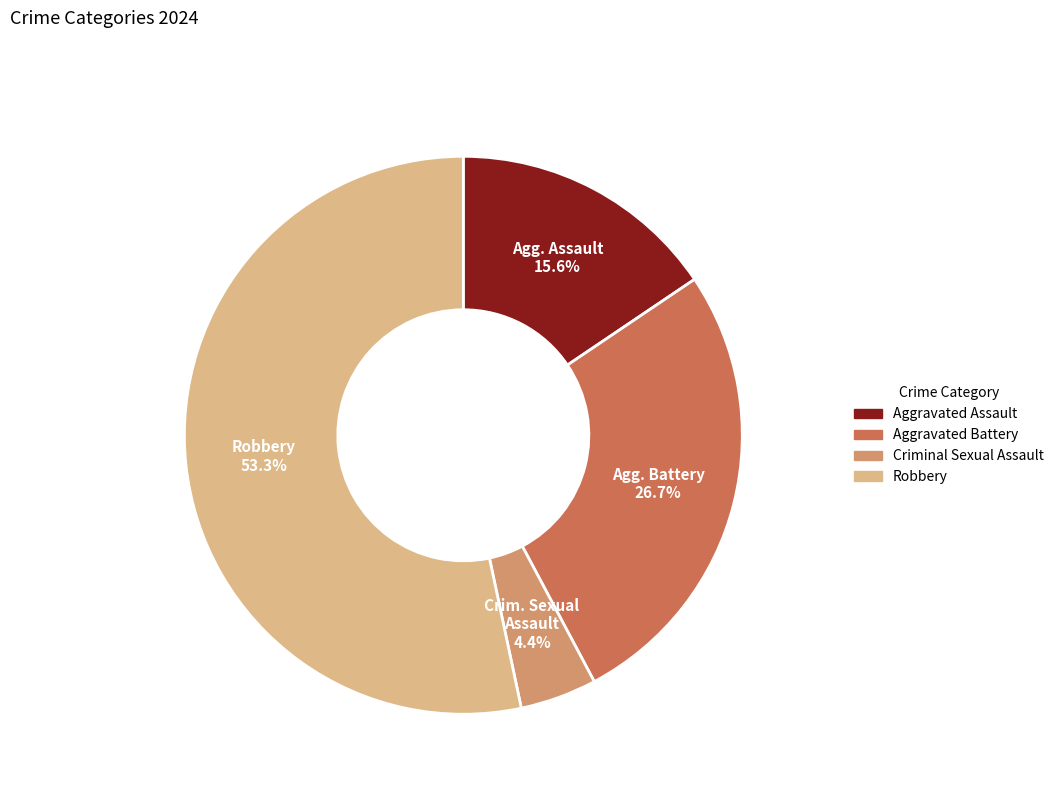

What portion of the pie excludes Robbery?

46.7%